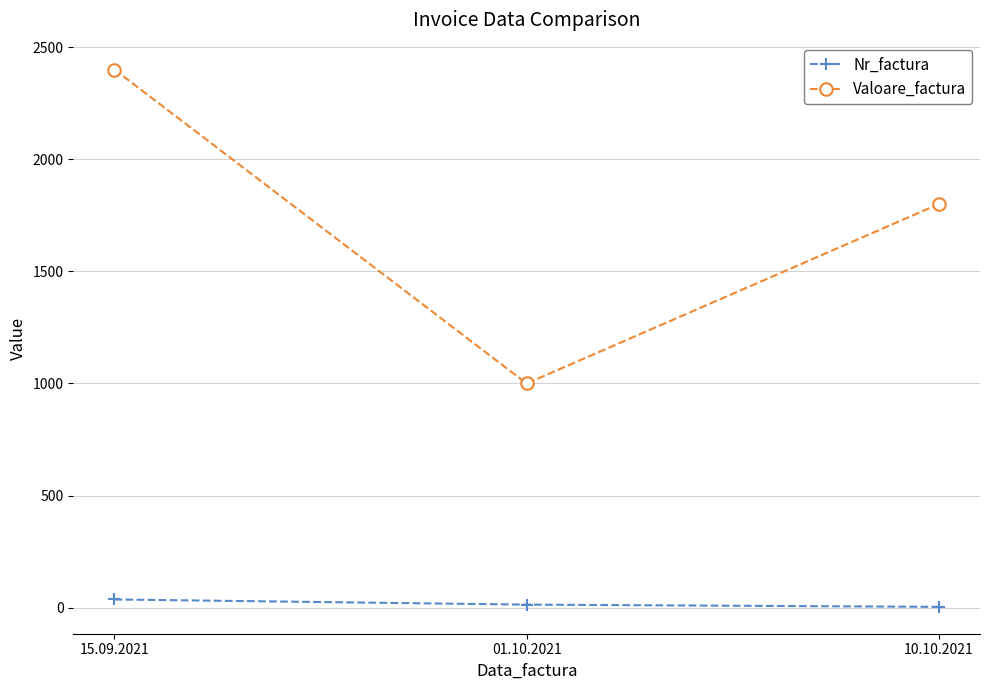

Rank the series at 15.09.2021 from lowest to highest value.

Nr_factura, Valoare_factura